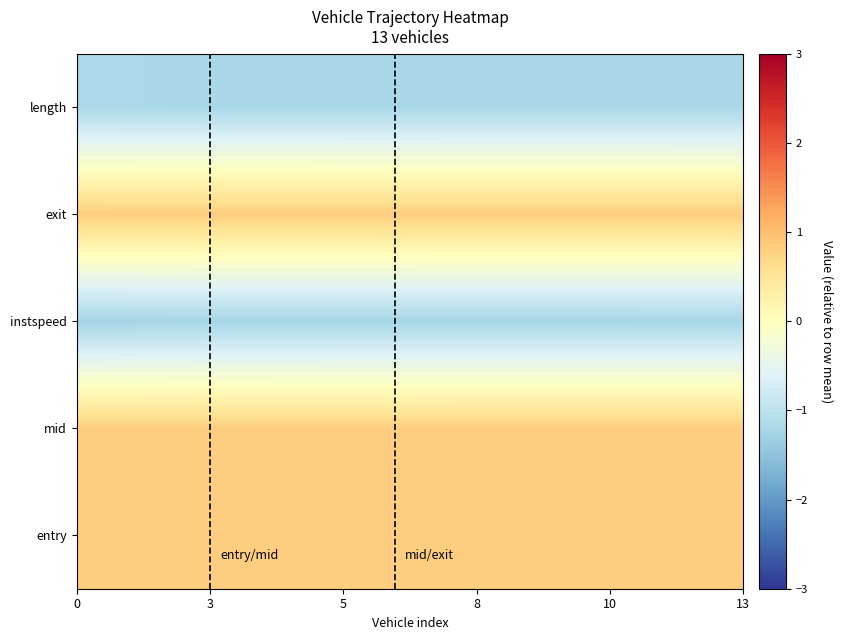

At how many categories does at least one series exceed 0?

13